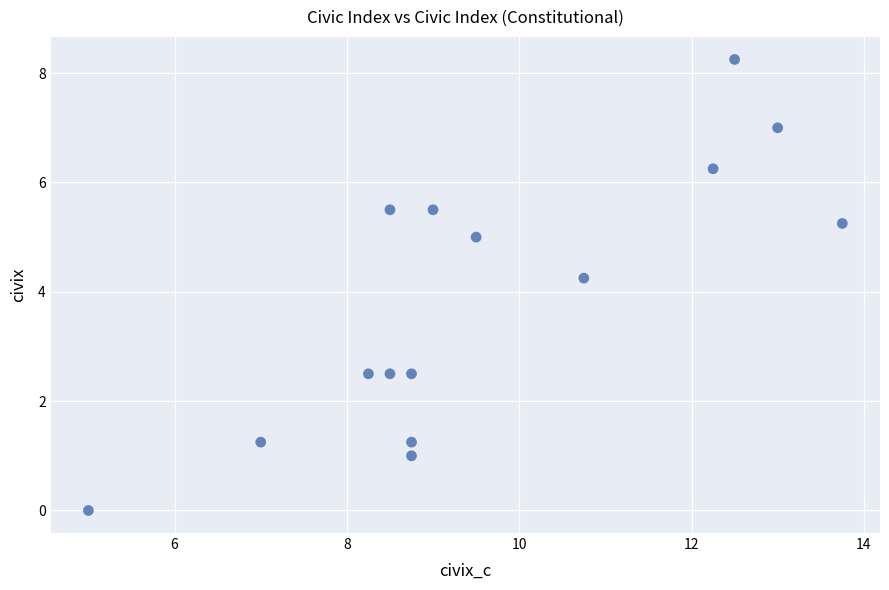

How many points are shown in the scatter plot?

15